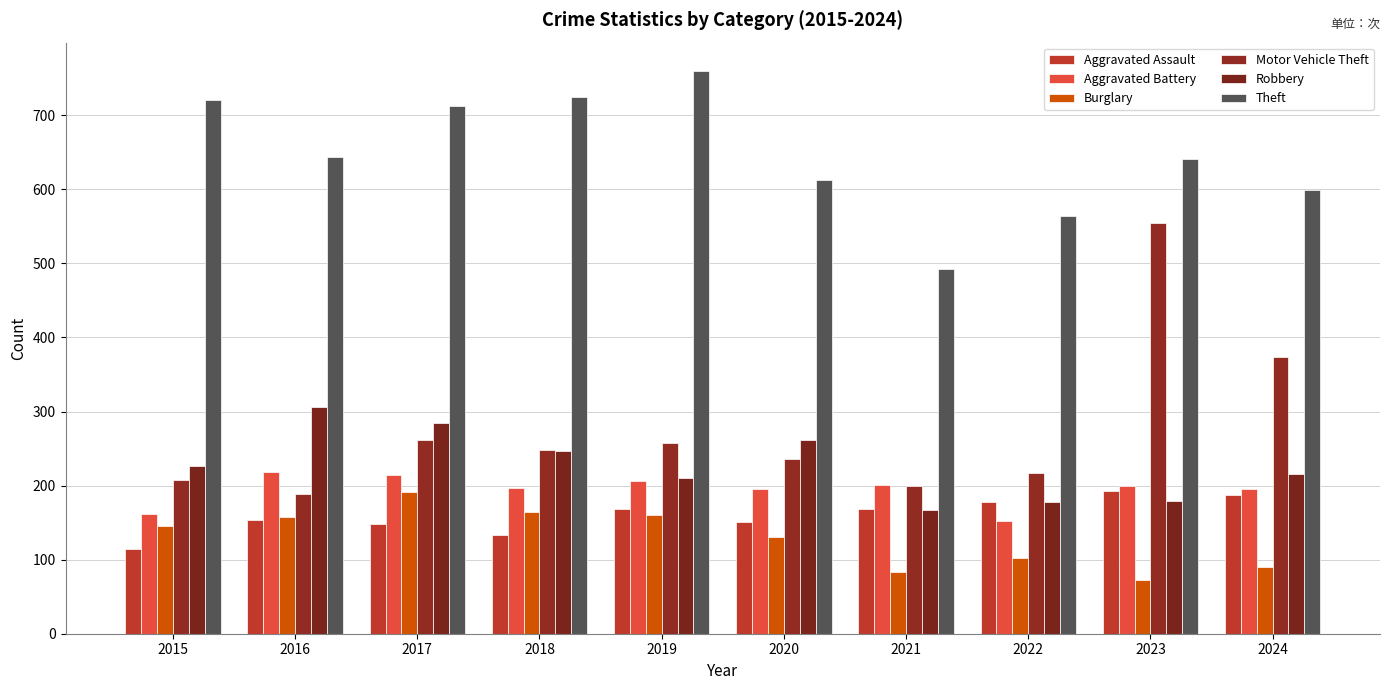

At which label does Aggravated Assault first exceed 169?

2022